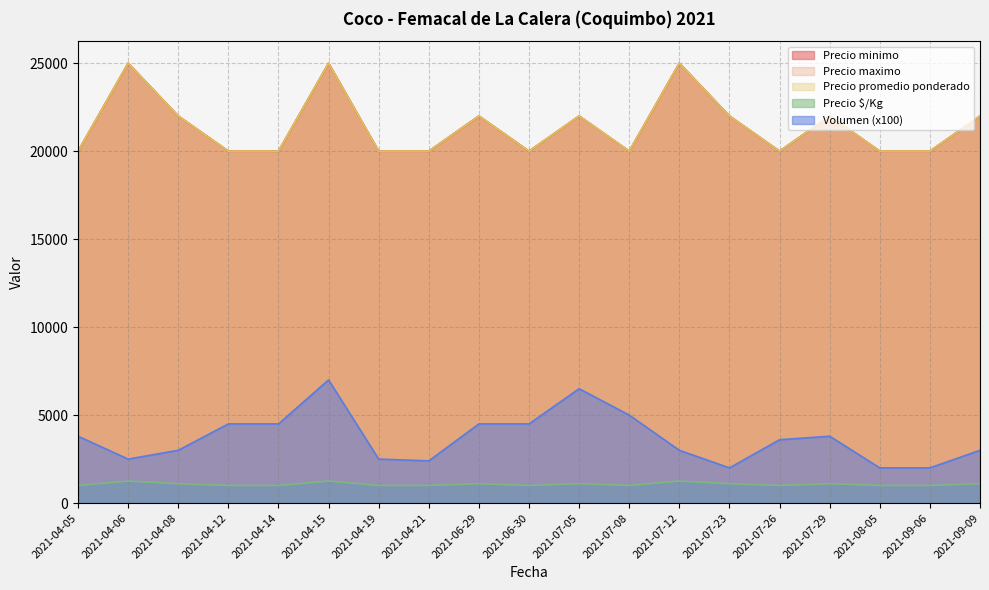

Does the chart have visible grid lines?

Yes